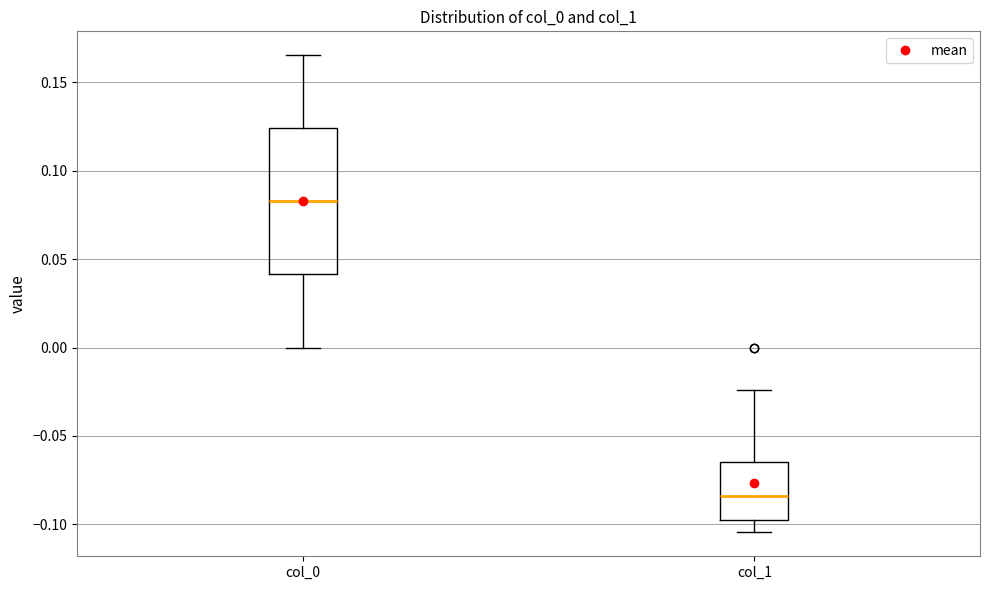

Which box is the tallest, from its lower edge to its upper edge?

col_0